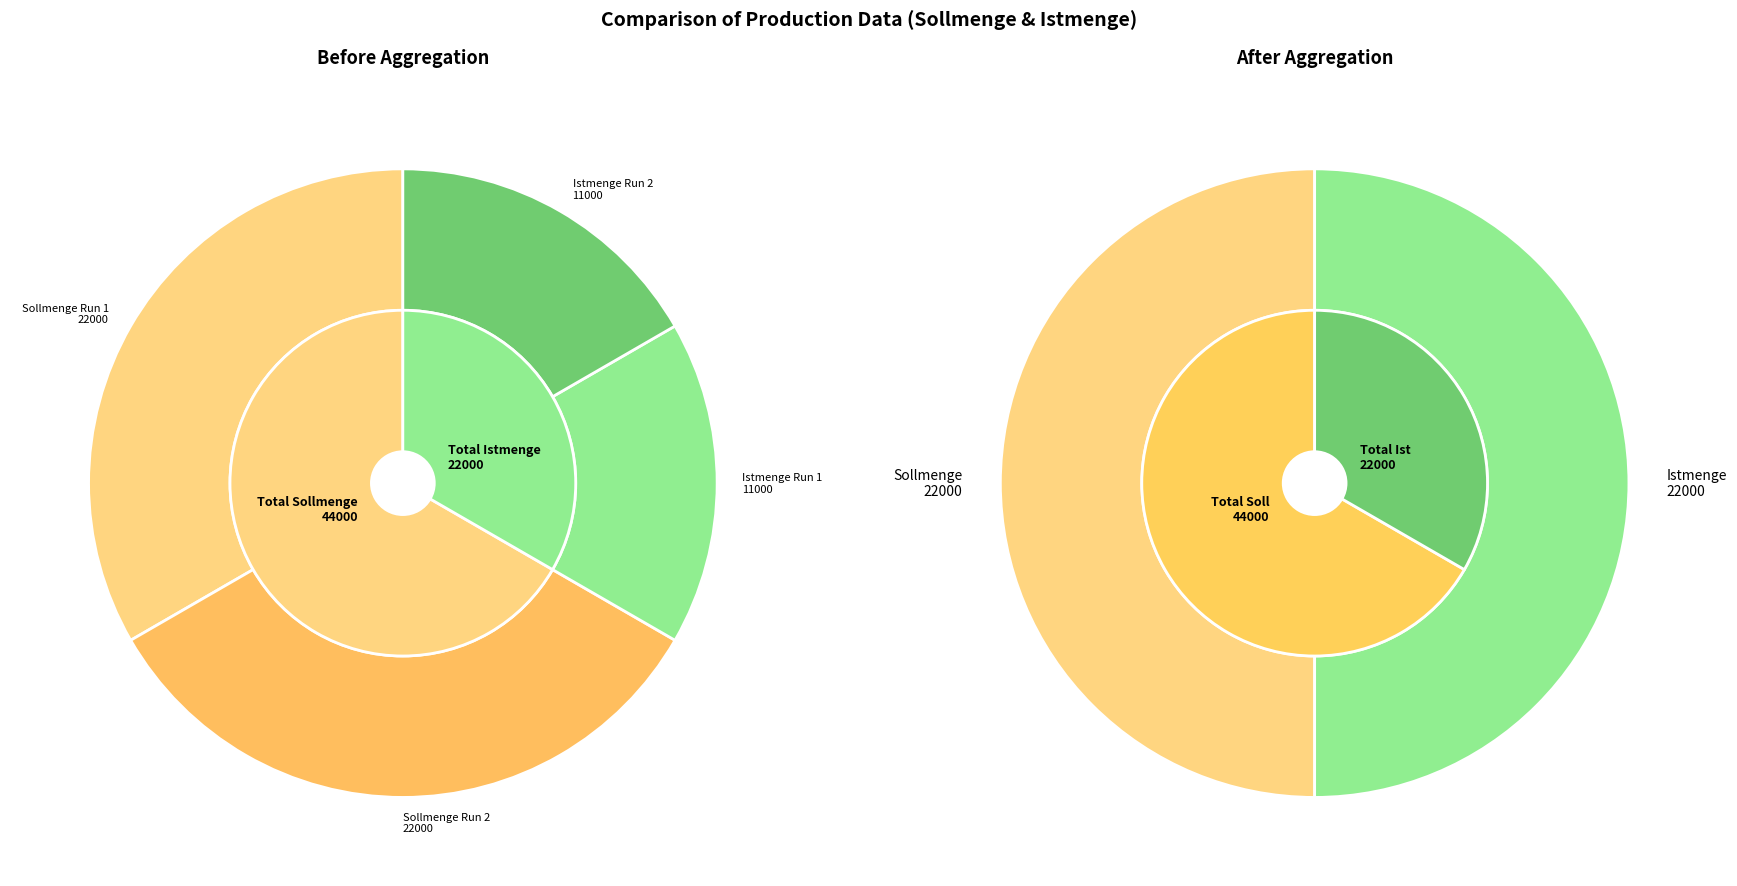

Is it true that 11.04.2023 10:00:00 is 44% of the pie?

False